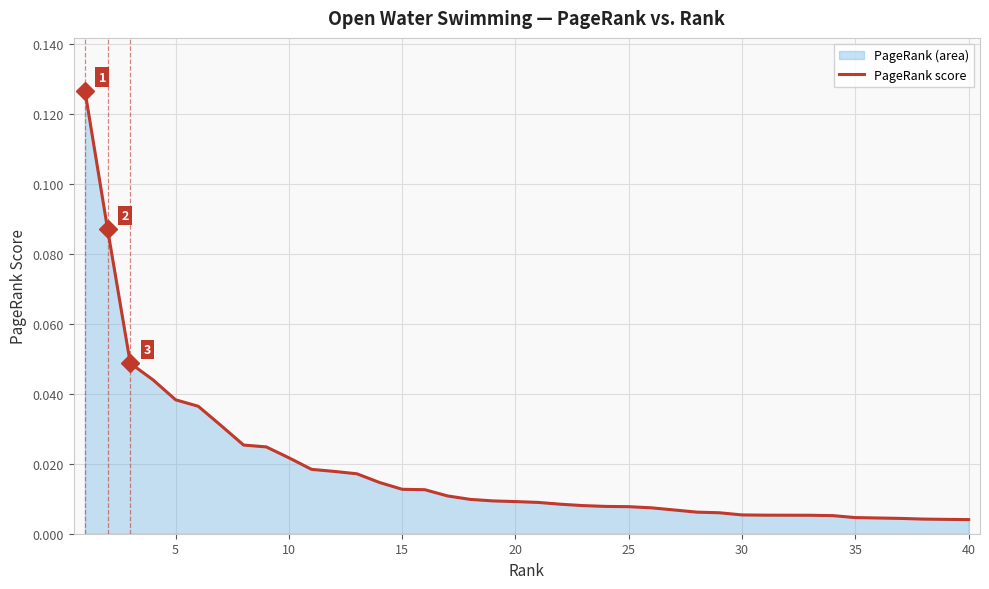

How many lines are shown in the chart?

1